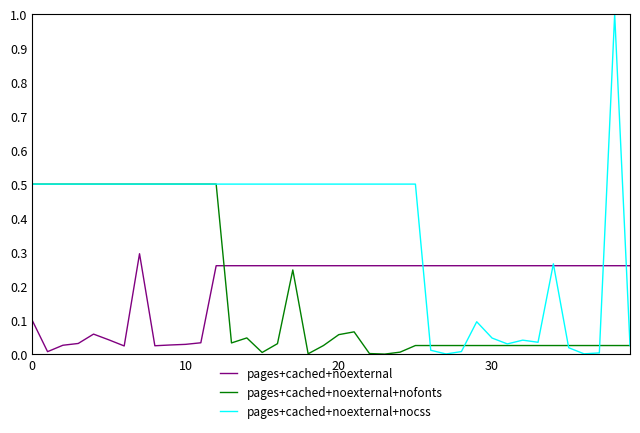

How many intersections are there between pages+cached+noexternal+nofonts and pages+cached+noexternal?

1